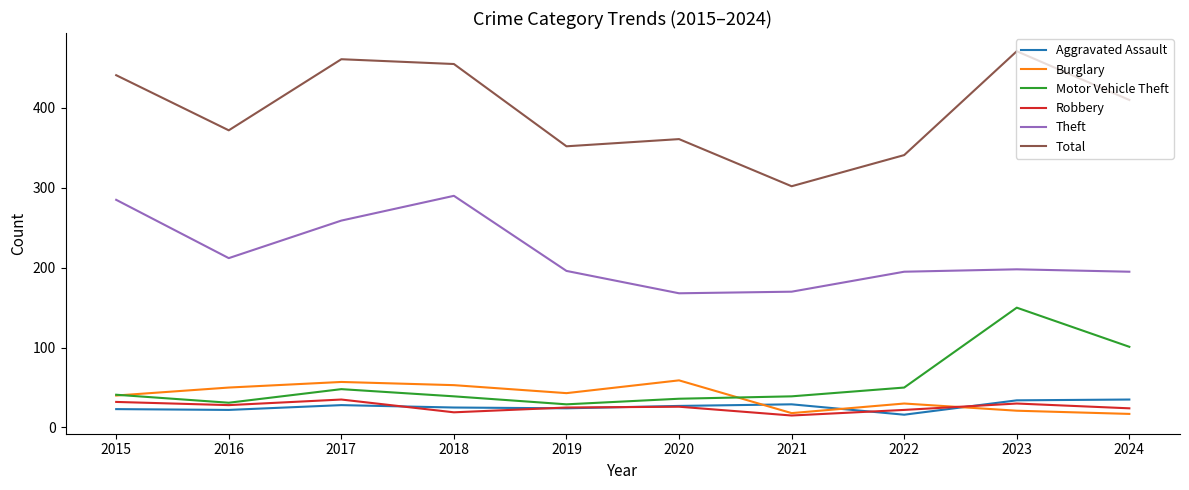

What is the sum of all Theft values?

2168